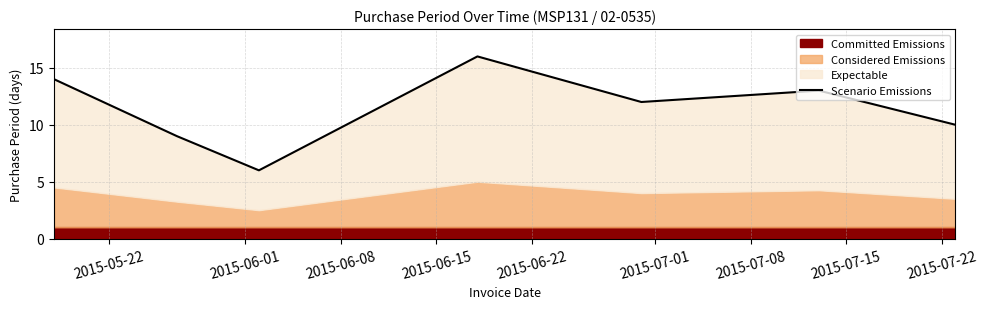

The chart shows a value of 27 at 2015-06-15. True or false?

False